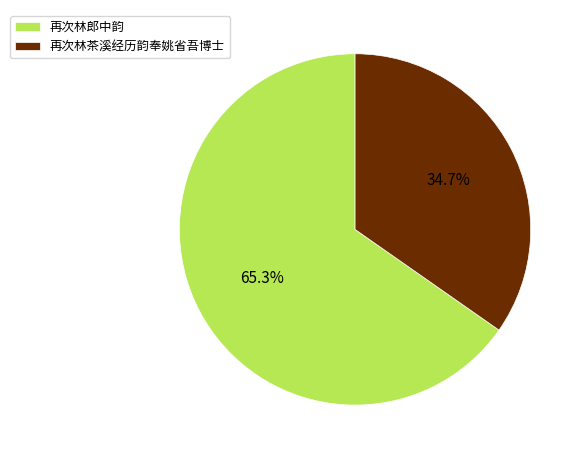

How many segments does this pie chart have?

2